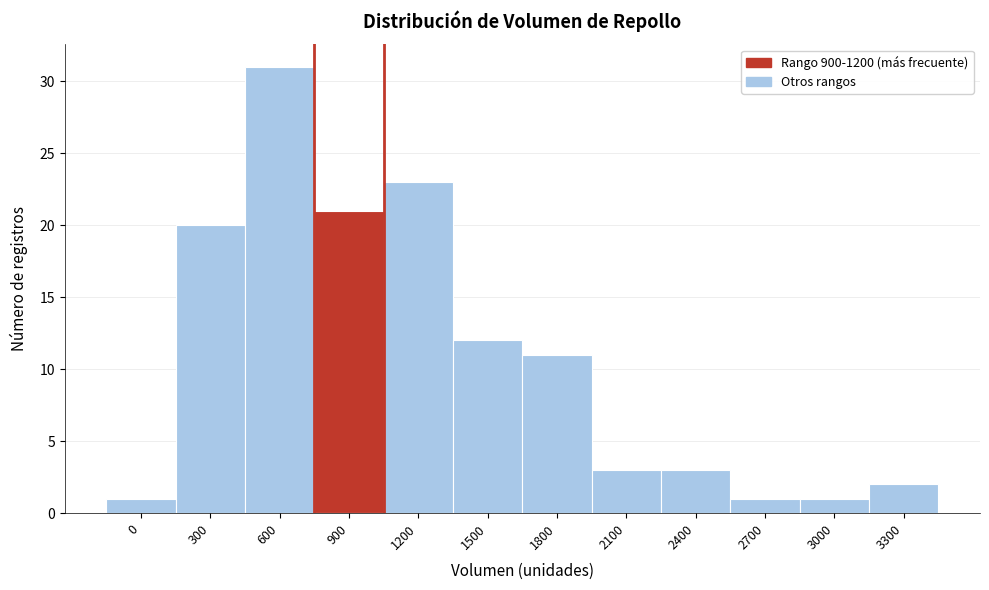

Reading left to right, list all the values displayed in this chart.

1	20	31	21	23	12	11	3	3	1	1	2